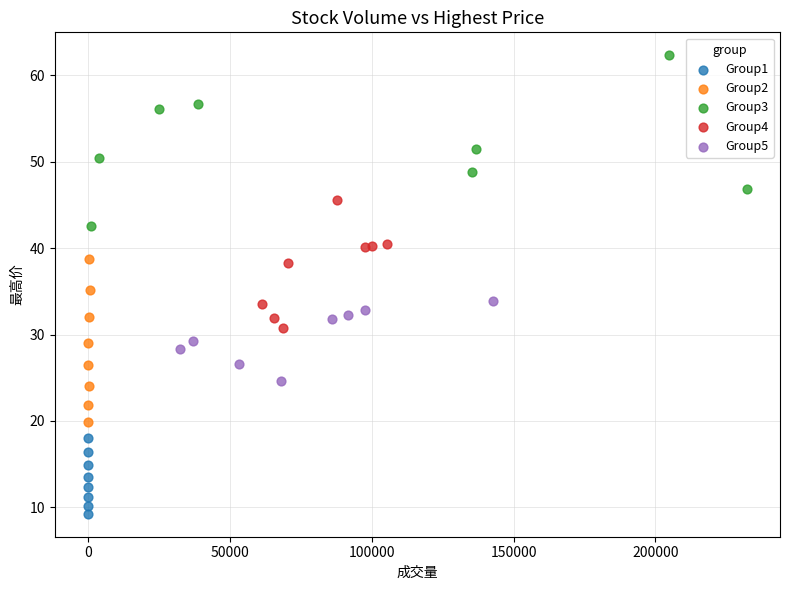

Which series contains the lowest Y value?

Group1